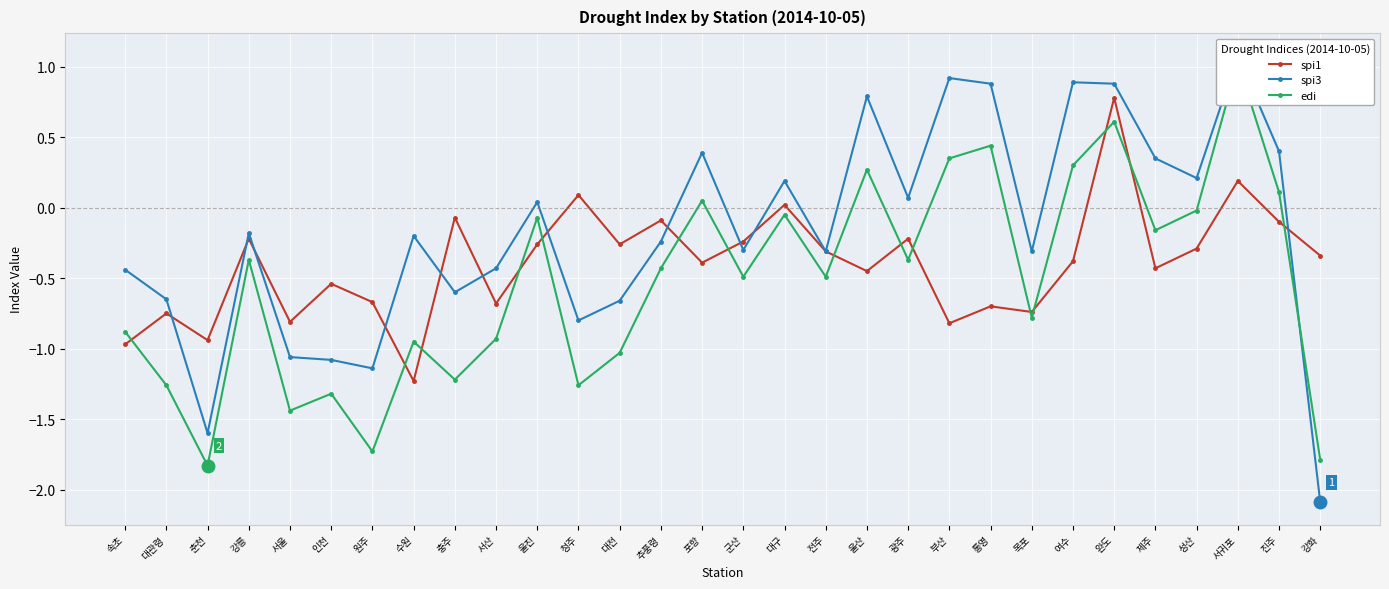

At 춘천, list the series in order from largest to smallest.

spi1, spi3, edi